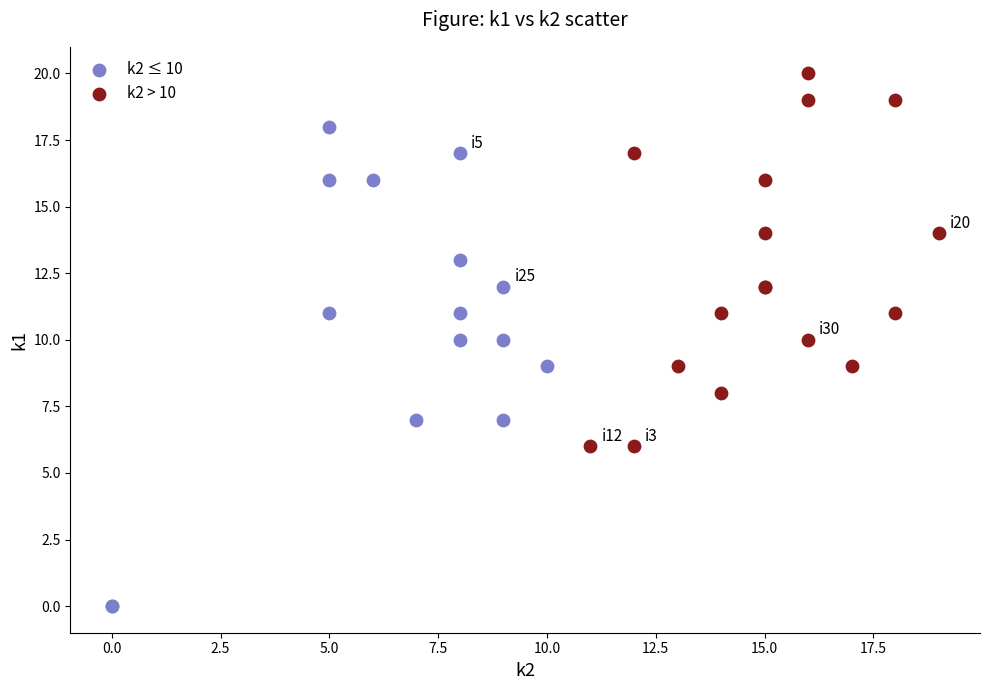

Which series has the widest spread of Y values?

k2 ≤ 10